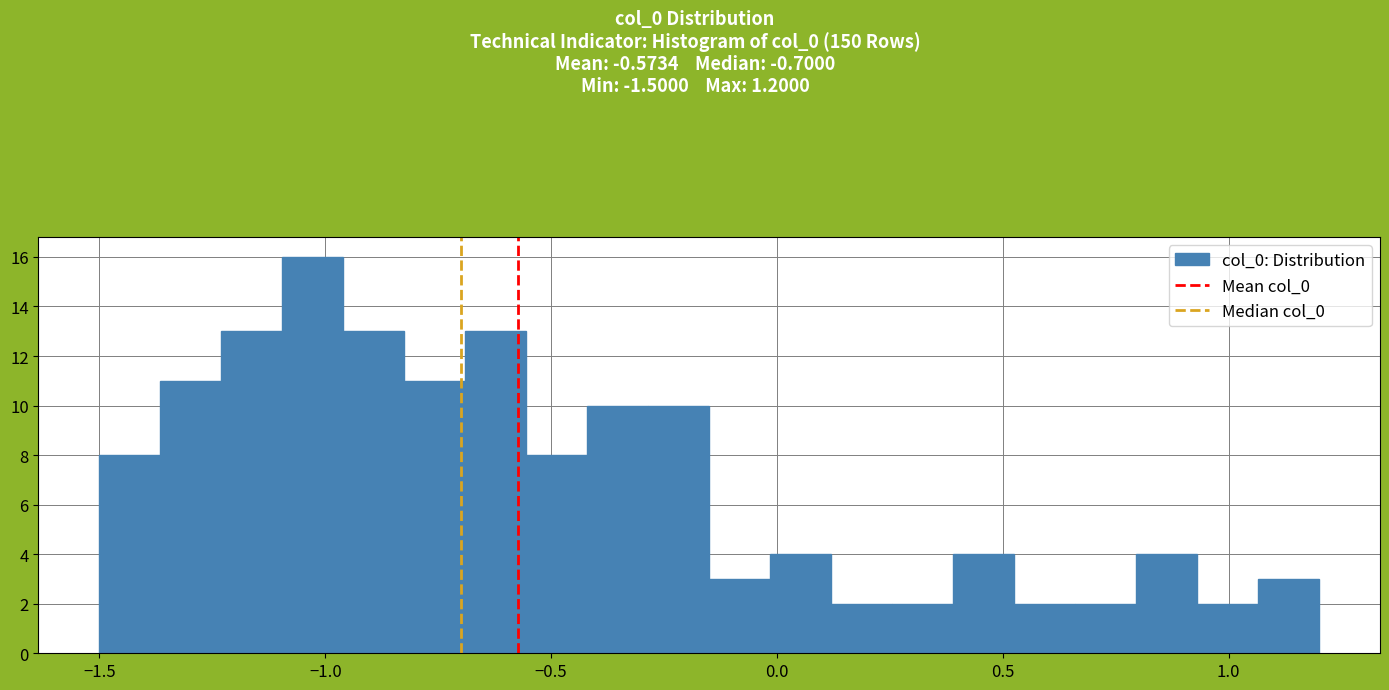

Around what value on the x-axis is the tallest bar? Give the approximate position of its centre, as read against the axis.

-1.05